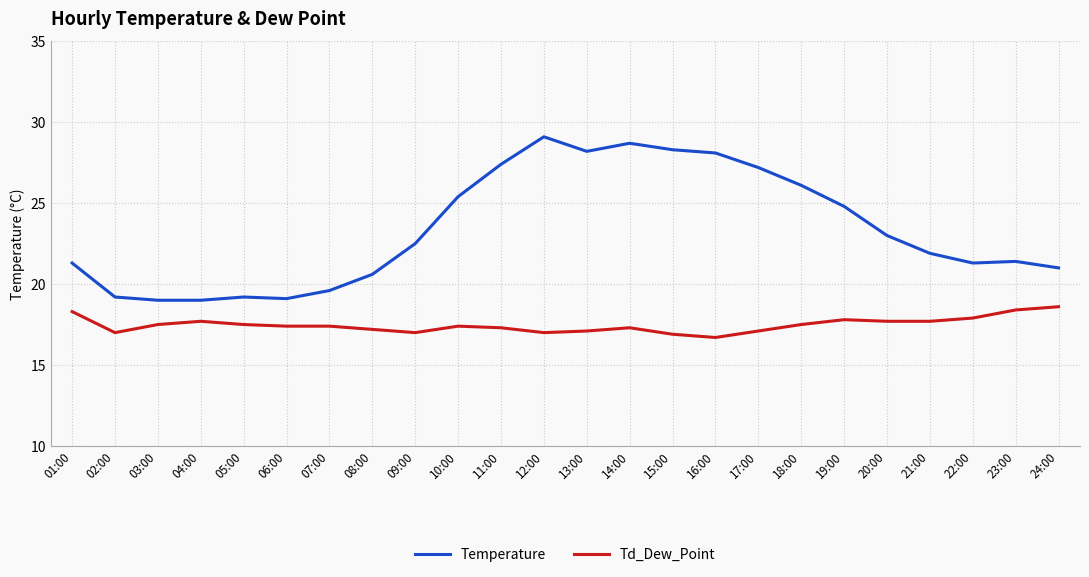

Where does the Temperature series first go above 22?

09:00